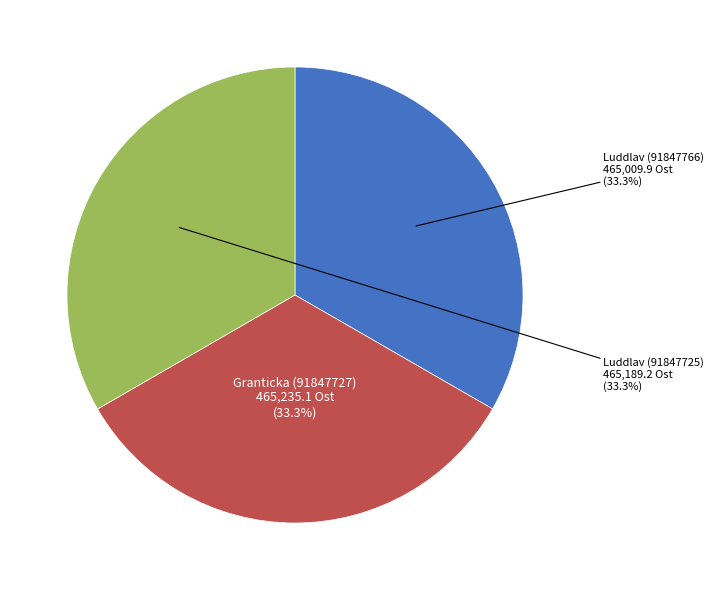

Is it true that Granticka (91847727) is 33% of the pie?

True